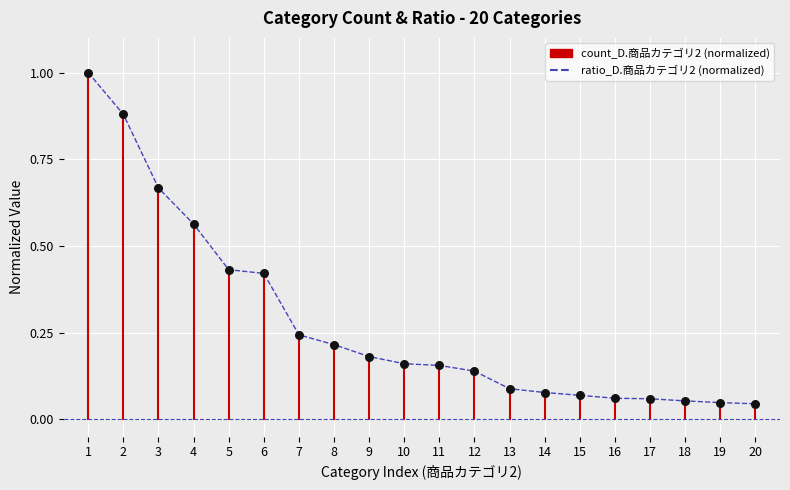

Which series has the widest spread of Y values?

count_D.商品カテゴリ2